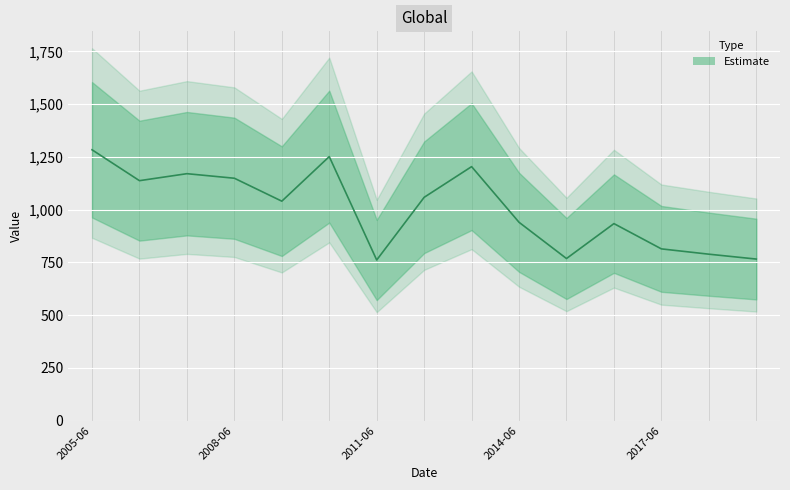

What is the sum of the values at 2005-06-15 and 2012-06-15?

2341.2